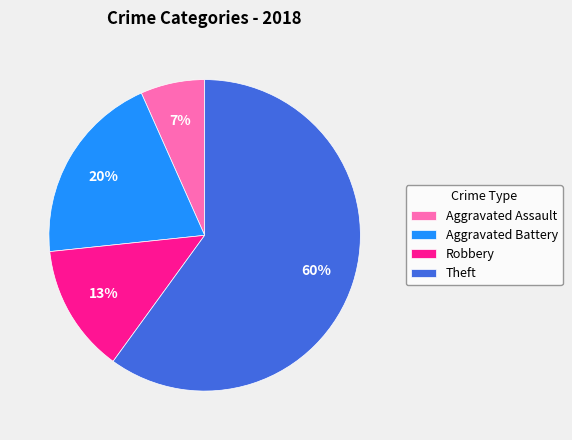

To the nearest percent, what is the difference between the largest and smallest slice percentages?

53%